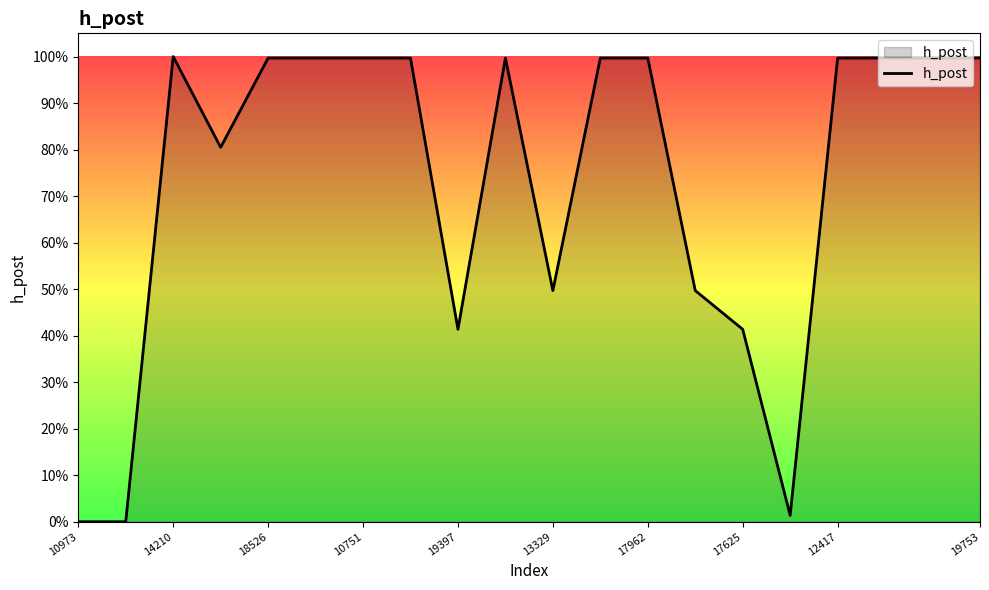

Is this an area chart (filled region under the line)?

Yes